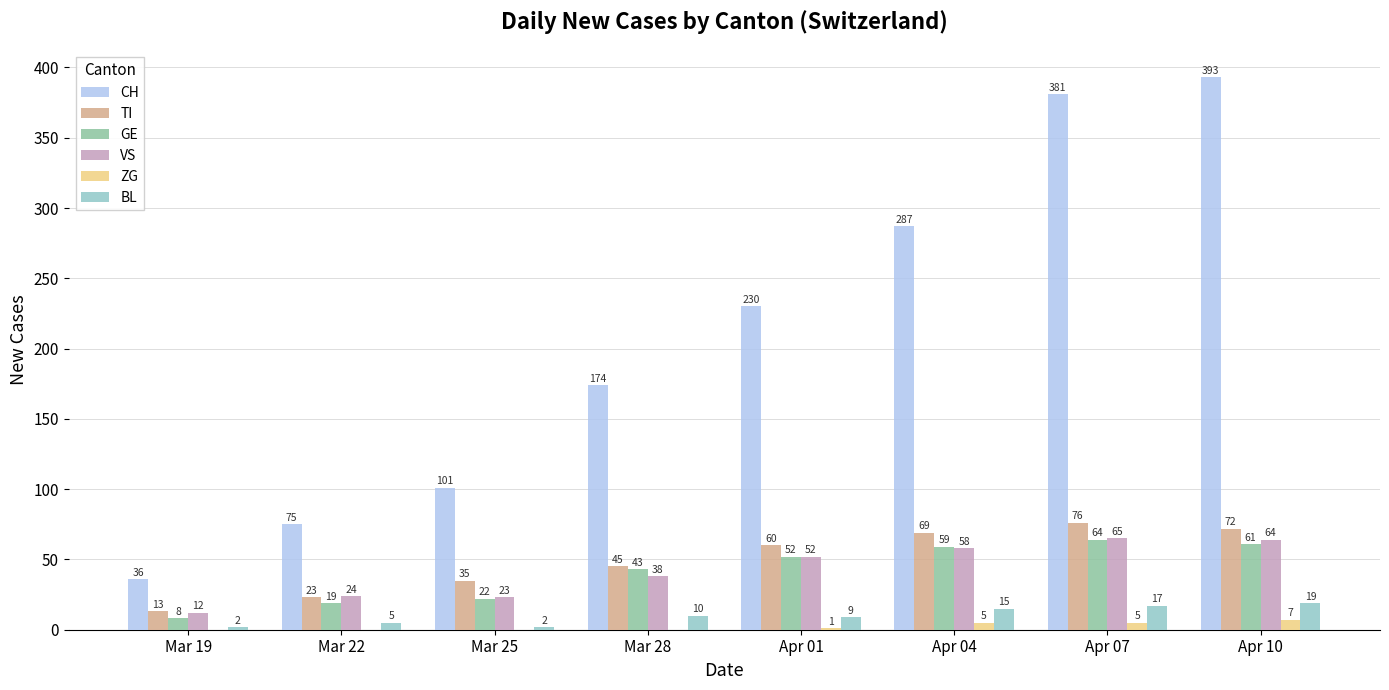

Which series has the widest spread of values?

CH